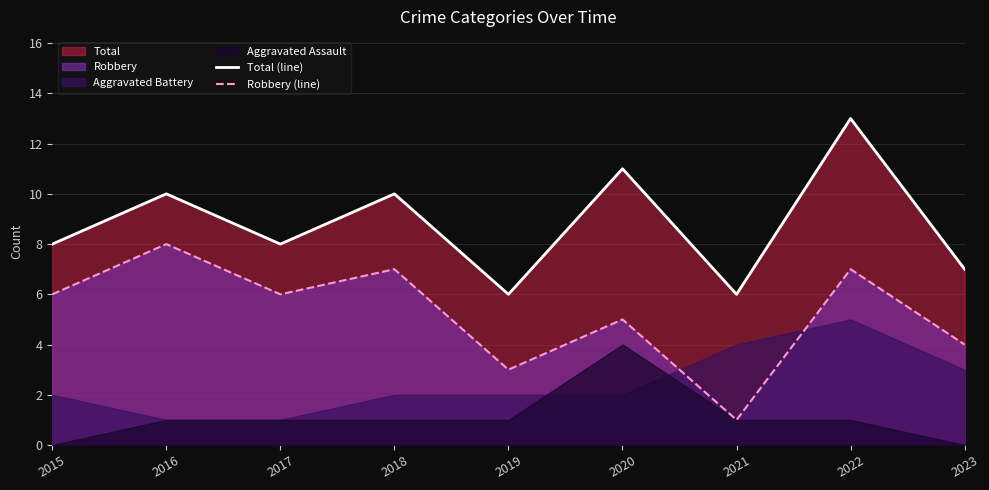

In Total (line), how many points are higher than both neighbors (excluding endpoints)?

4